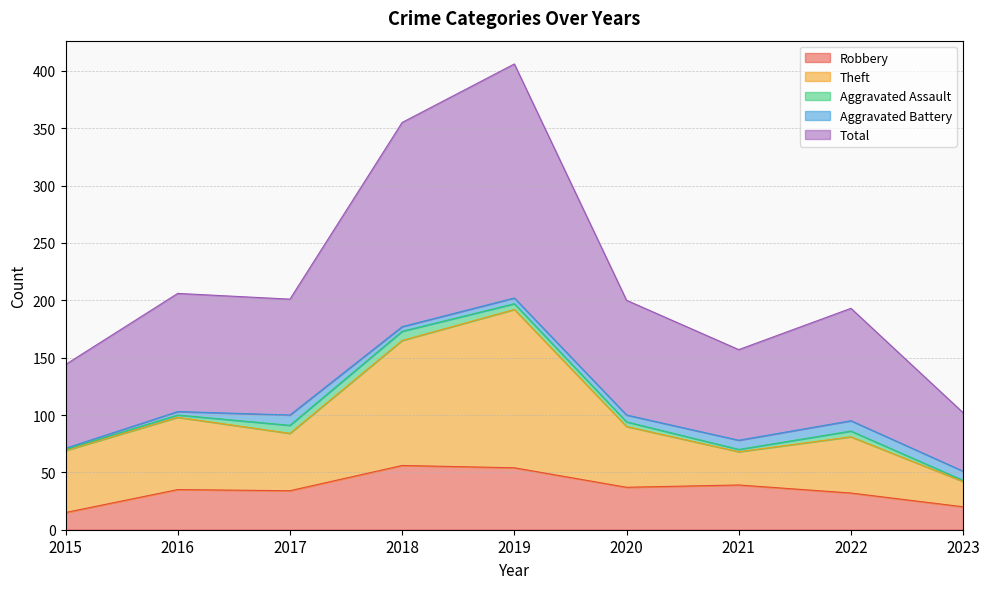

What is the minimum value for Robbery?

15